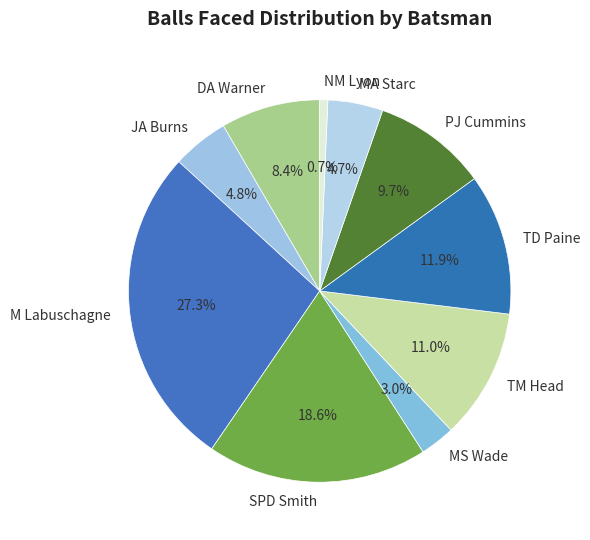

Which slice is the largest?

M Labuschagne